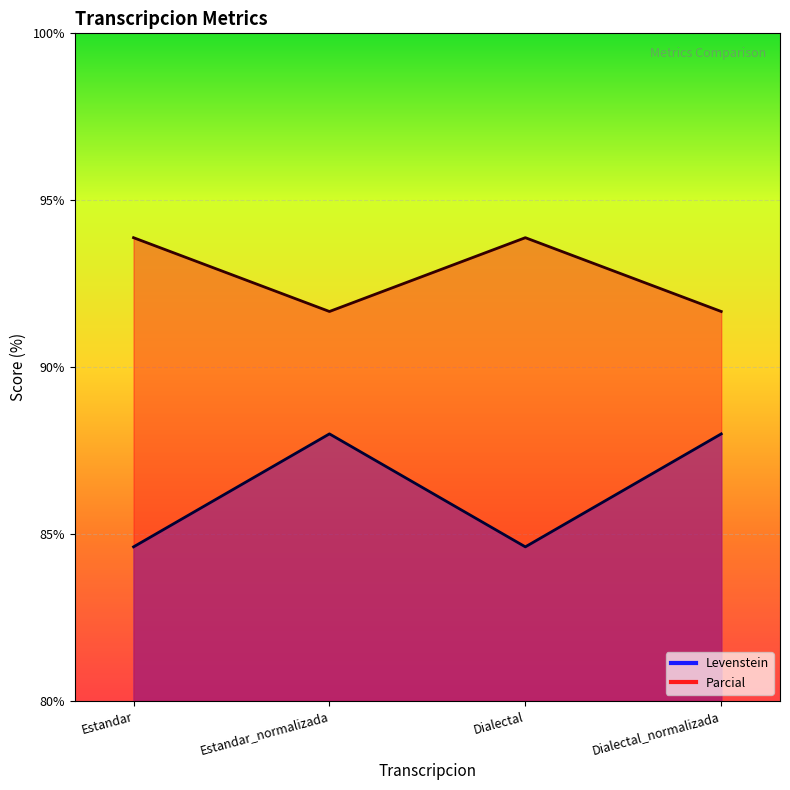

At which label does Levenstein reach its minimum?

Estandar_normalizada